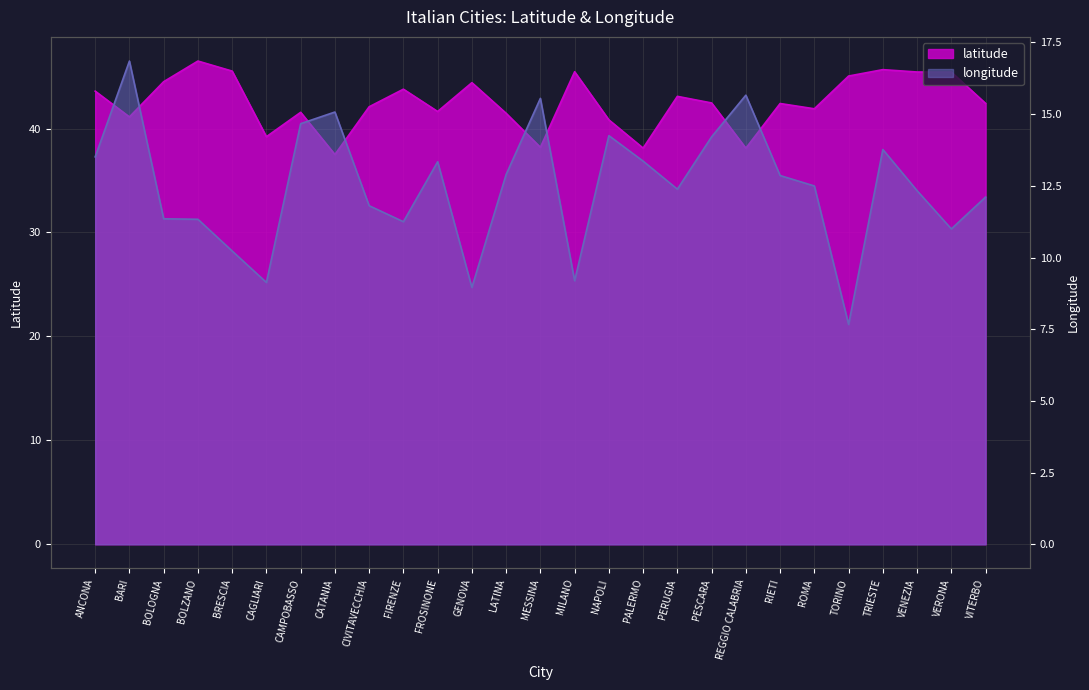

Reading right to left, list all the values displayed in this chart.

latitude: VITERBO=42.4	VERONA=45.4	VENEZIA=45.4	TRIESTE=45.7	TORINO=45.0	ROMA=41.9	RIETI=42.4	REGGIO CALABRIA=38.1	PESCARA=42.5	PERUGIA=43.1	PALERMO=38.1	NAPOLI=40.8	MILANO=45.5	MESSINA=38.2	LATINA=41.5	GENOVA=44.4	FROSINONE=41.6	FIRENZE=43.8	CIVITAVECCHIA=42.1	CATANIA=37.5	CAMPOBASSO=41.6	CAGLIARI=39.2	BRESCIA=45.5	BOLZANO=46.5	BOLOGNA=44.5	BARI=41.1	ANCONA=43.6
longitude: VITERBO=12.1	VERONA=11.0	VENEZIA=12.3	TRIESTE=13.8	TORINO=7.7	ROMA=12.5	RIETI=12.9	REGGIO CALABRIA=15.7	PESCARA=14.2	PERUGIA=12.4	PALERMO=13.4	NAPOLI=14.2	MILANO=9.2	MESSINA=15.5	LATINA=12.9	GENOVA=9.0	FROSINONE=13.3	FIRENZE=11.2	CIVITAVECCHIA=11.8	CATANIA=15.1	CAMPOBASSO=14.7	CAGLIARI=9.1	BRESCIA=10.2	BOLZANO=11.3	BOLOGNA=11.4	BARI=16.9	ANCONA=13.5